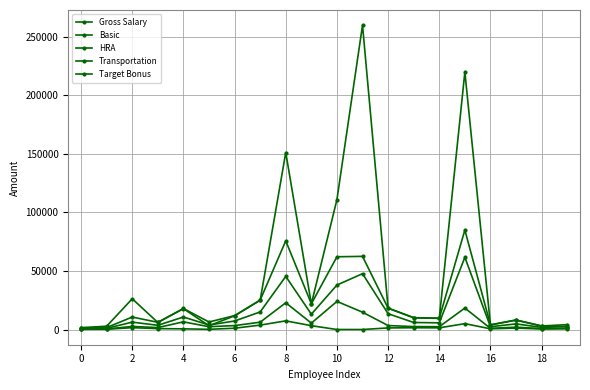

True or false: Gross Salary and Target Bonus cross at least once.

True